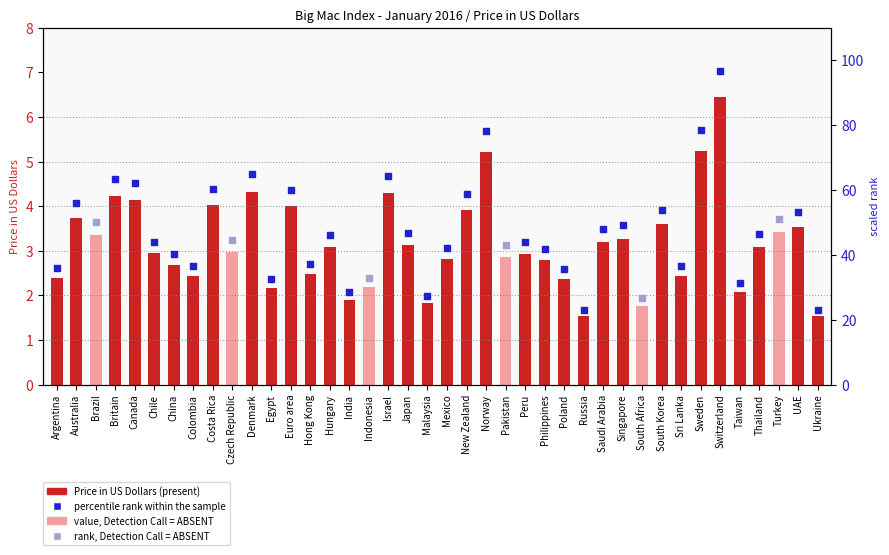

What is the change in value from South Korea to Turkey?

-0.2